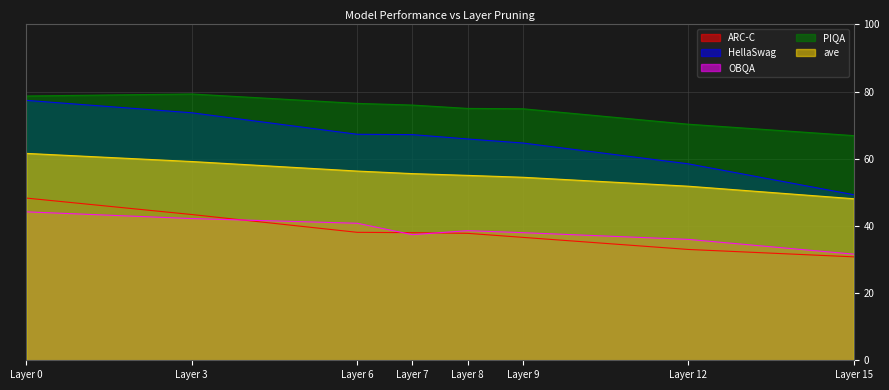

Reading left to right, extract all data points from this chart.

ARC-C: 48.3	43.4	38.1	38.0	37.8	36.6	33.0	30.8
HellaSwag: 77.4	73.7	67.3	67.2	65.9	64.7	58.5	49.3
OBQA: 44.2	42.2	40.8	37.4	38.6	38.0	36.0	31.6
PIQA: 78.7	79.3	76.5	76.0	75.0	74.9	70.3	66.9
ave: 61.6	59.2	56.4	55.6	55.1	54.5	51.8	48.1